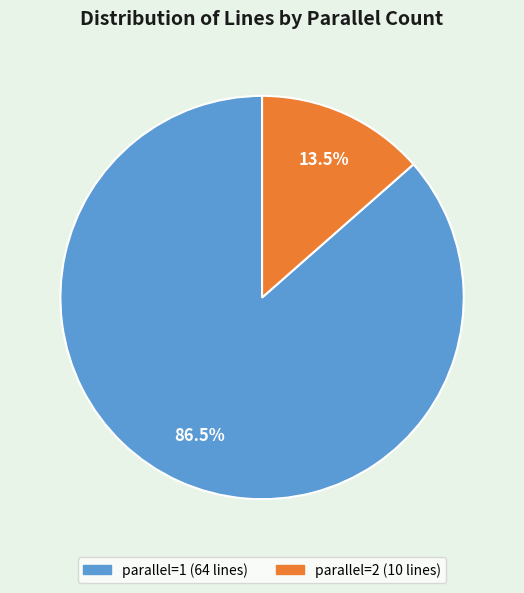

Is there any slice that represents more than half of the pie?

Yes